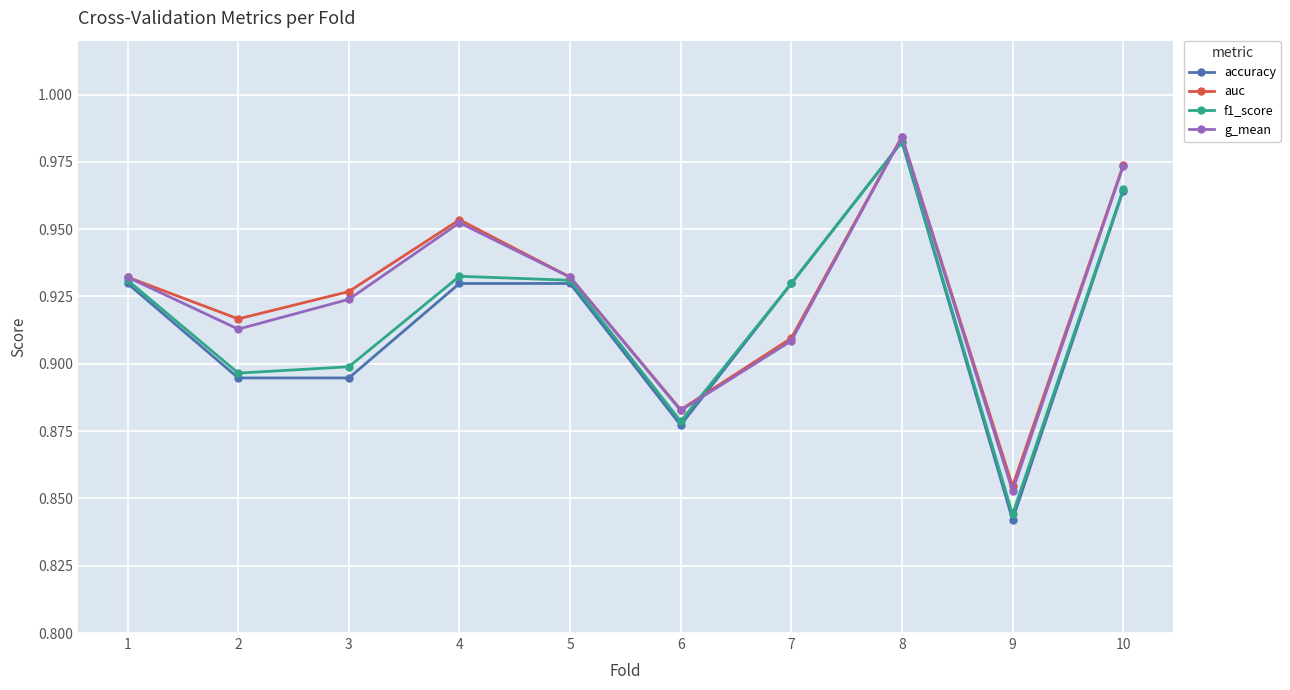

Where is accuracy nearest to the value 0?

9